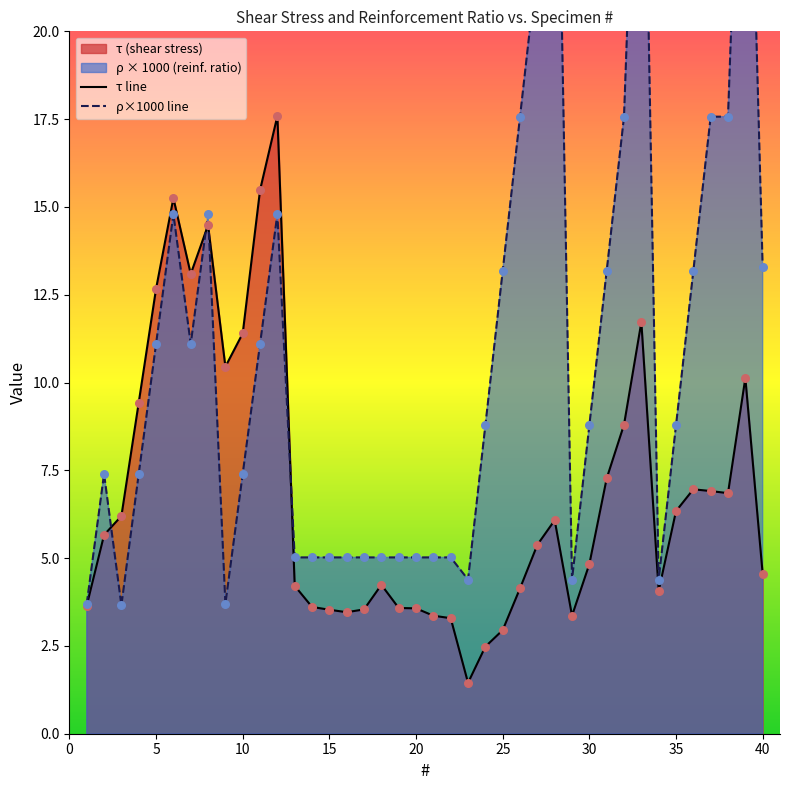

Which series has the largest total across all categories?

ρ_scaled